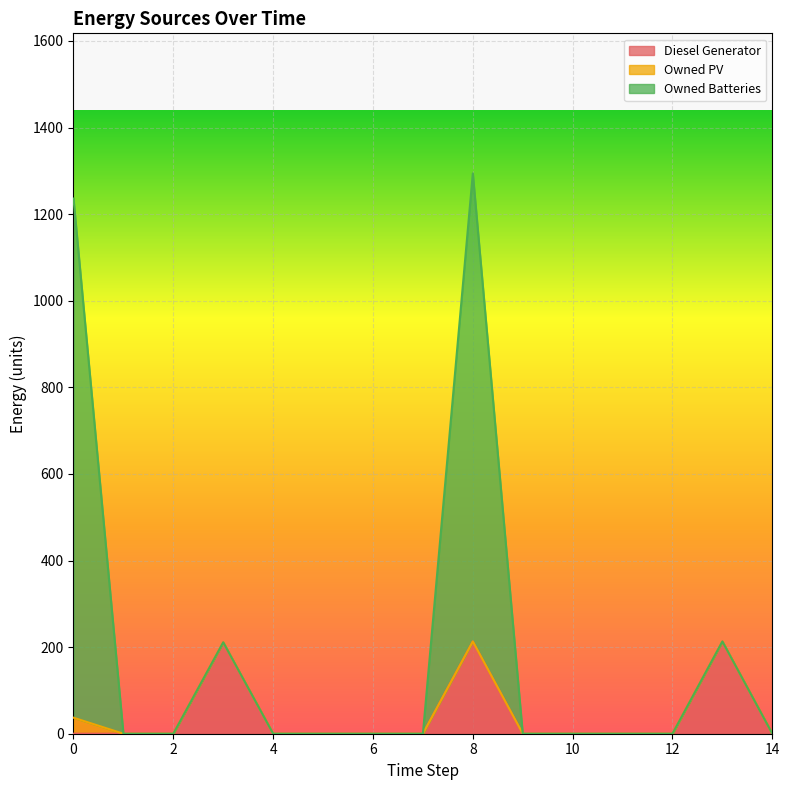

List the labels in order of Diesel Generator value, smallest first.

0, 1, 2, 4, 5, 6, 7, 9, 10, 11, 12, 14, 3, 8, 13